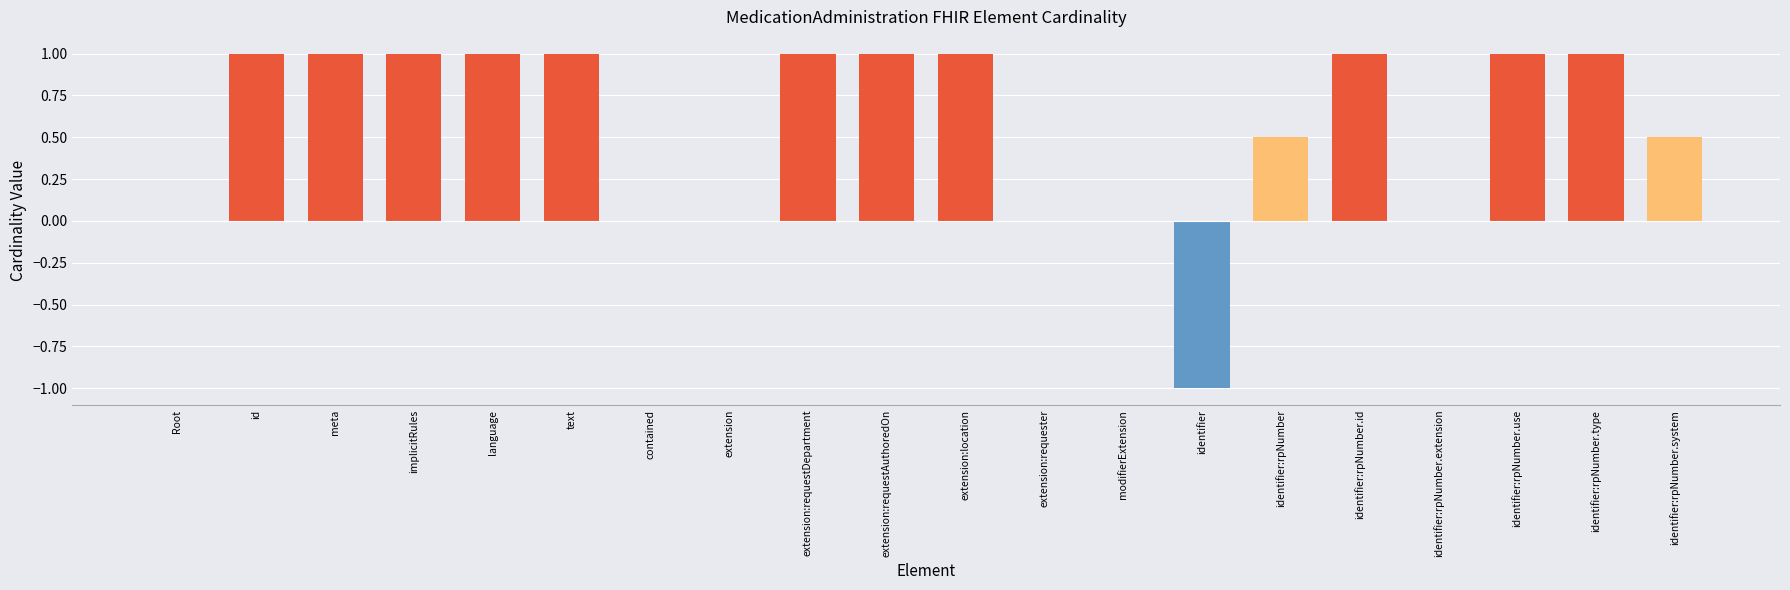

The value at meta is 1.0. True or false?

True